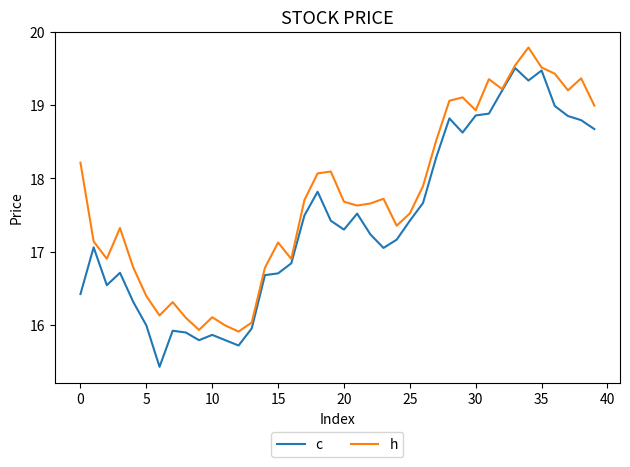

List the series in order of their peak value, lowest first.

c, h